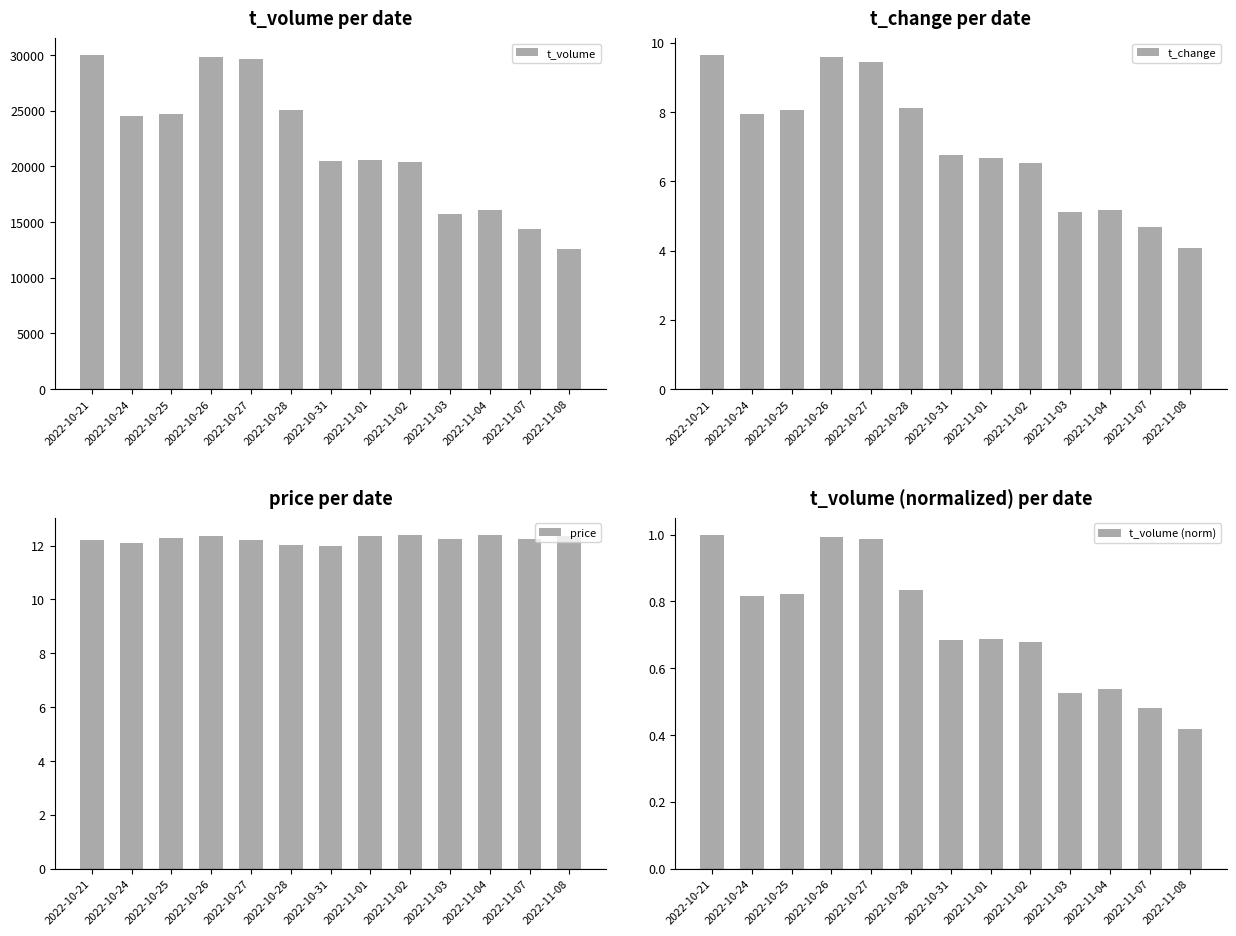

Reading left to right, what are all the values shown in this chart?

t_volume: 2022-10-21=30018.0	2022-10-24=24501.0	2022-10-25=24719.0	2022-10-26=29808.0	2022-10-27=29645.0	2022-10-28=25029.0	2022-10-31=20511.0	2022-11-01=20617.0	2022-11-02=20364.0	2022-11-03=15763.0	2022-11-04=16099.0	2022-11-07=14401.0	2022-11-08=12554.0
t_change: 2022-10-21=9.7	2022-10-24=8.0	2022-10-25=8.1	2022-10-26=9.6	2022-10-27=9.4	2022-10-28=8.1	2022-10-31=6.8	2022-11-01=6.7	2022-11-02=6.5	2022-11-03=5.1	2022-11-04=5.2	2022-11-07=4.7	2022-11-08=4.1
price: 2022-10-21=12.2	2022-10-24=12.1	2022-10-25=12.3	2022-10-26=12.3	2022-10-27=12.2	2022-10-28=12.0	2022-10-31=12.0	2022-11-01=12.3	2022-11-02=12.4	2022-11-03=12.2	2022-11-04=12.4	2022-11-07=12.2	2022-11-08=12.3
t_volume (norm): 2022-10-21=1.0	2022-10-24=0.8	2022-10-25=0.8	2022-10-26=1.0	2022-10-27=1.0	2022-10-28=0.8	2022-10-31=0.7	2022-11-01=0.7	2022-11-02=0.7	2022-11-03=0.5	2022-11-04=0.5	2022-11-07=0.5	2022-11-08=0.4